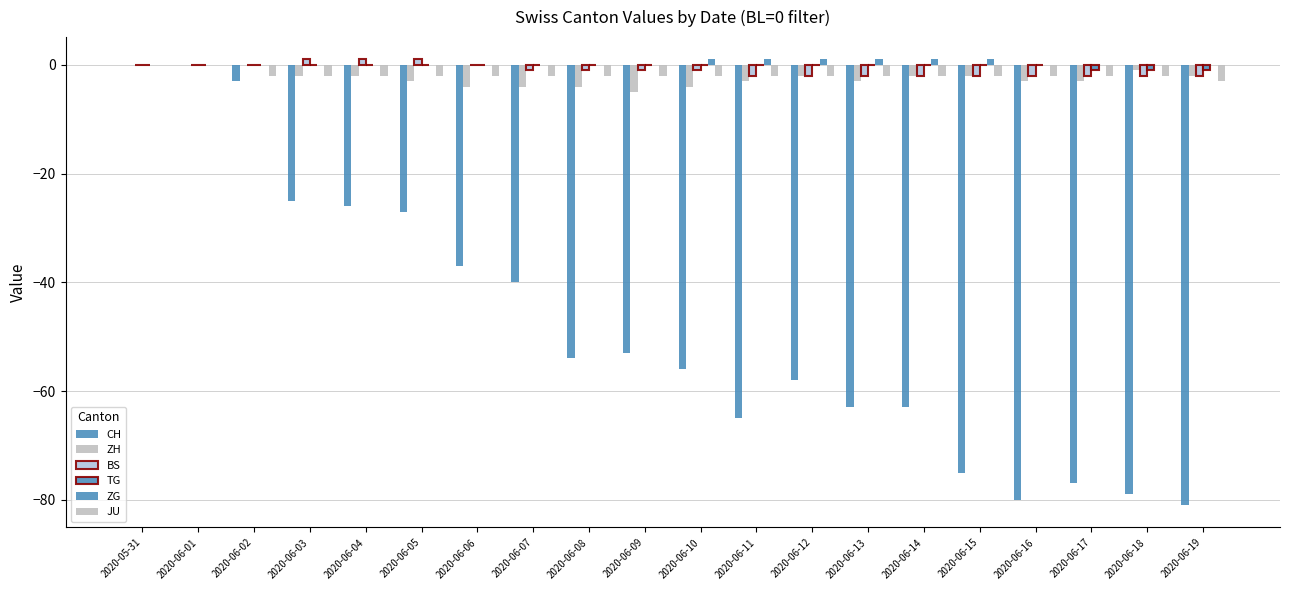

Are the bars horizontal?

No